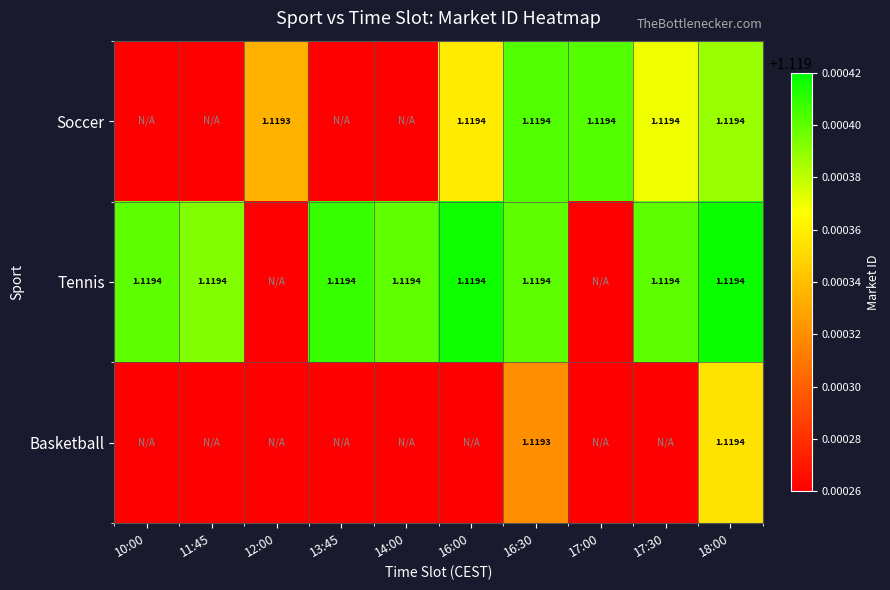

At which label is Soccer closest to 0?

10:00